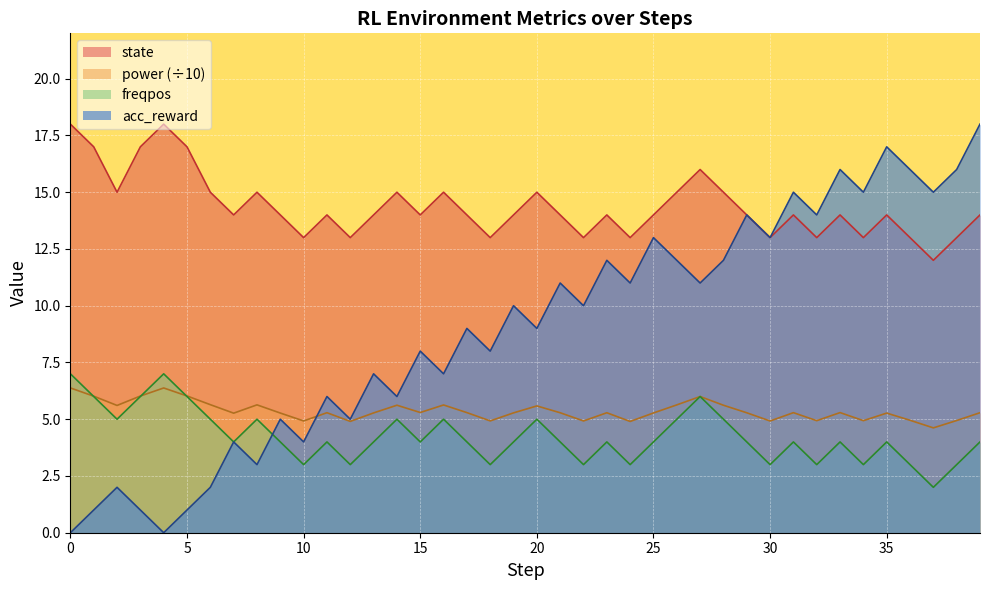

The value of state at 4 is 6.0. True or false?

False